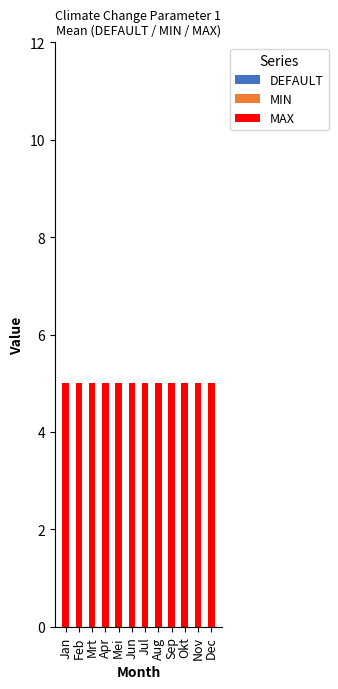

Where is MAX nearest to the value 5?

Jan